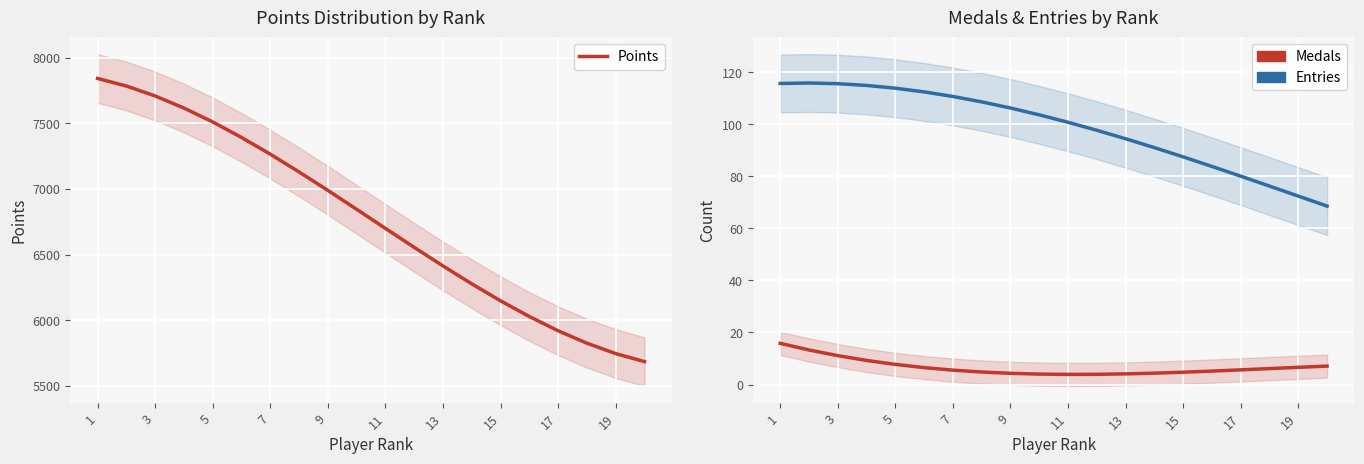

What are all the series names shown in the legend?

Points, Medals, Entries